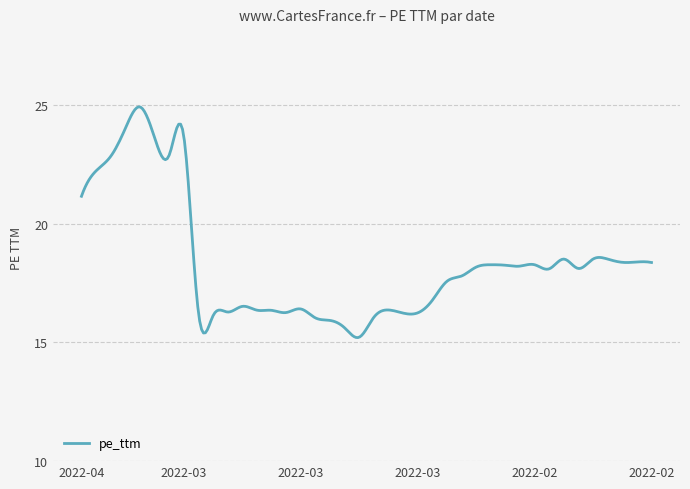

What is the difference between the maximum and minimum values?

9.7